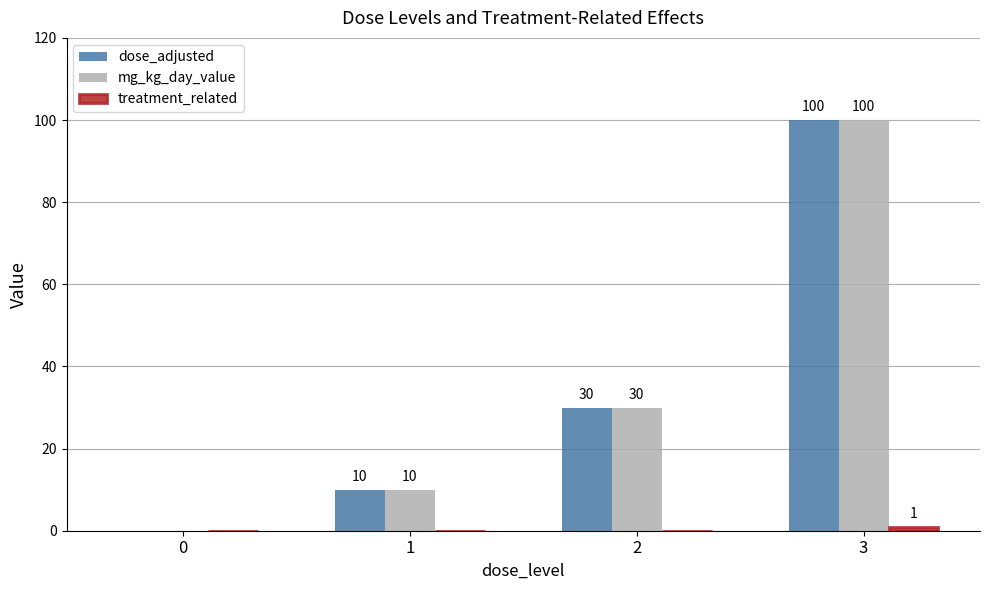

What is the sum of all mg_kg_day_value values?

140